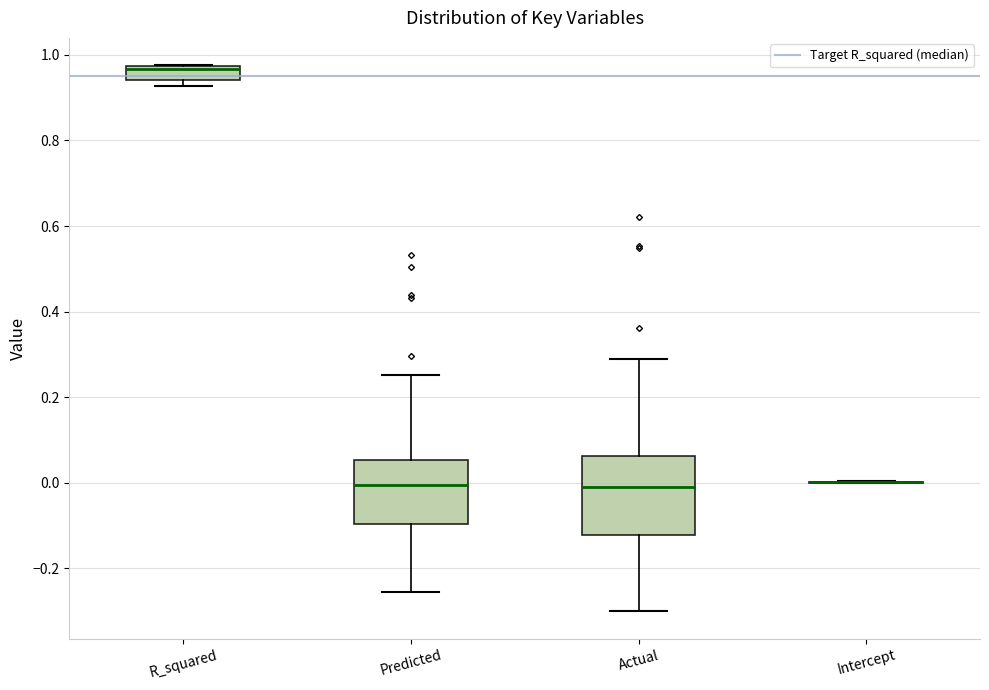

Reading left to right, read every box against the y-axis: the position of its median line, the range the box covers, and the ends of its whiskers. The values are not printed on the chart, so give them approximately, as read against the axis.

R_squared: median 0.96, box 0.94 to 0.98, whiskers 0.92 to 0.98
Predicted: median 0.00, box -0.10 to 0.06, whiskers -0.26 to 0.26
Actual: median 0.00, box -0.12 to 0.06, whiskers -0.30 to 0.28
Intercept: box collapsed to a line at 0.00, whiskers 0.00 to 0.00